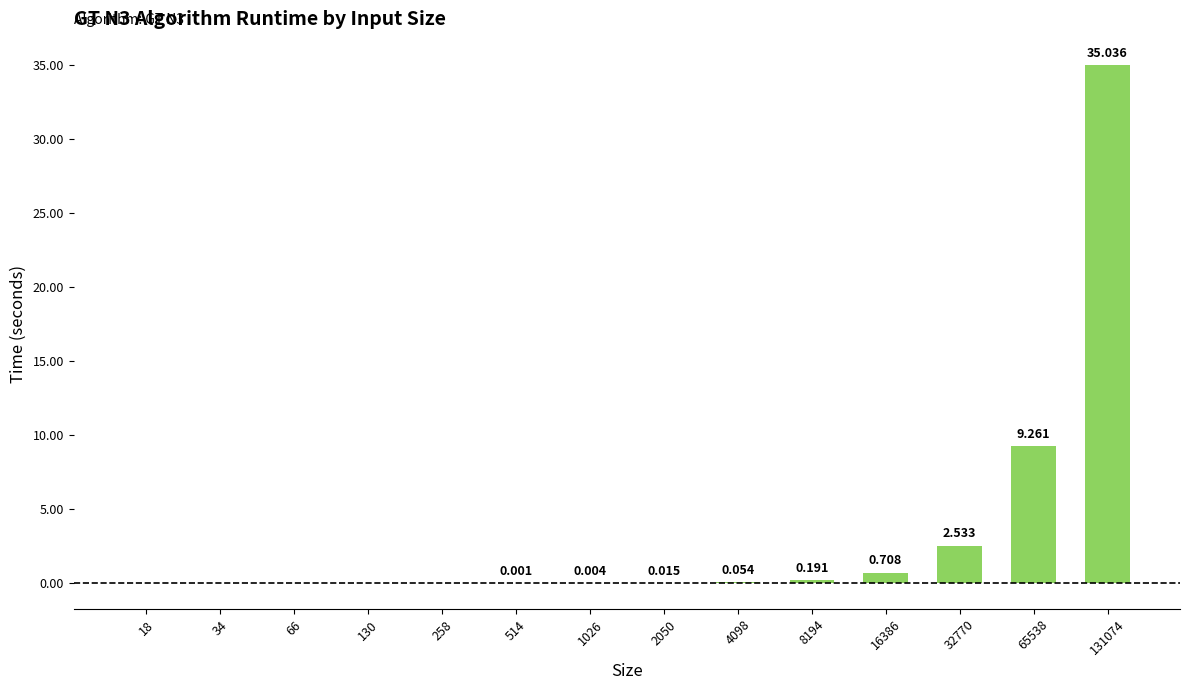

How many data points are above 0?

11